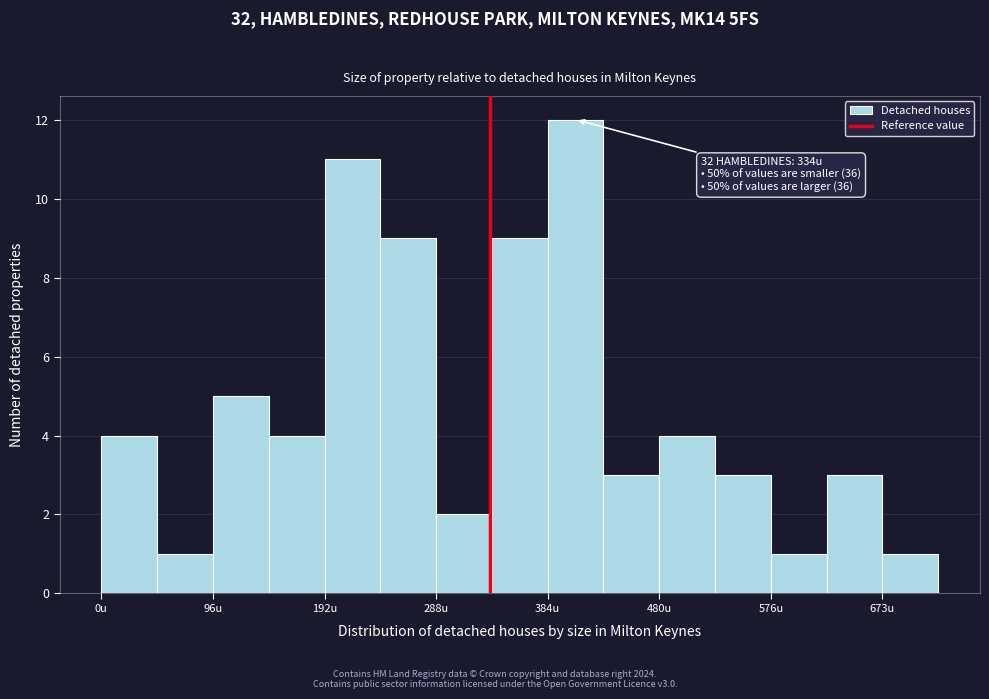

Over which range of the x-axis is the bar tallest?

380 to 430